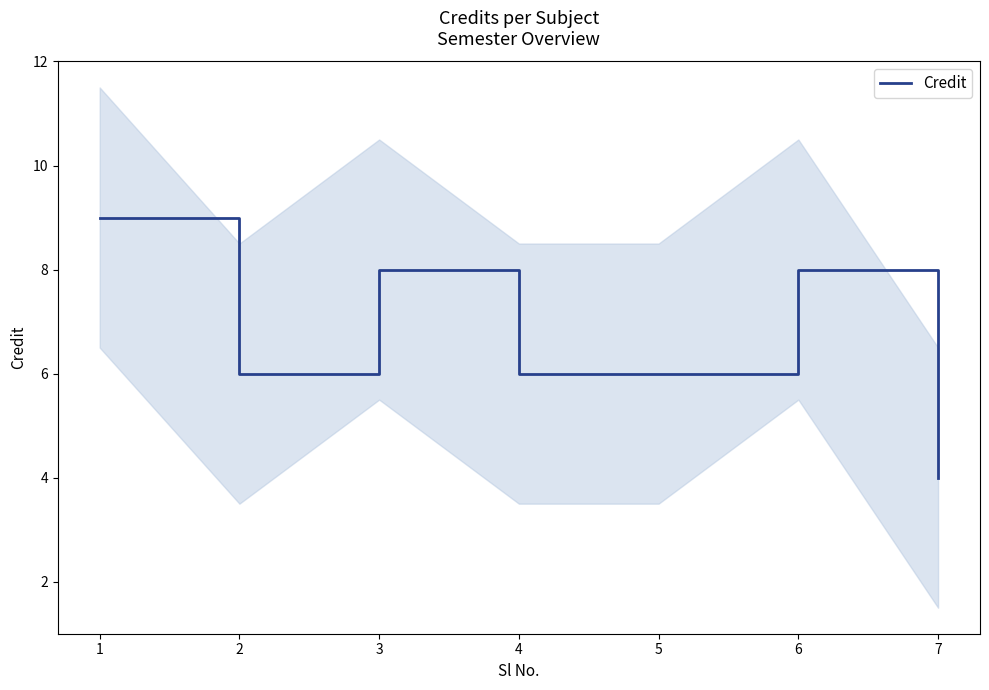

Where does the data first go above 6?

1